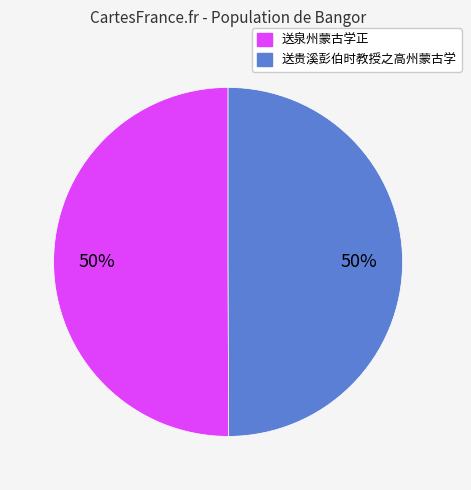

Combined, do 送贵溪彭伯时教授之高州蒙古学 and 送泉州蒙古学正 account for over 50%?

Yes